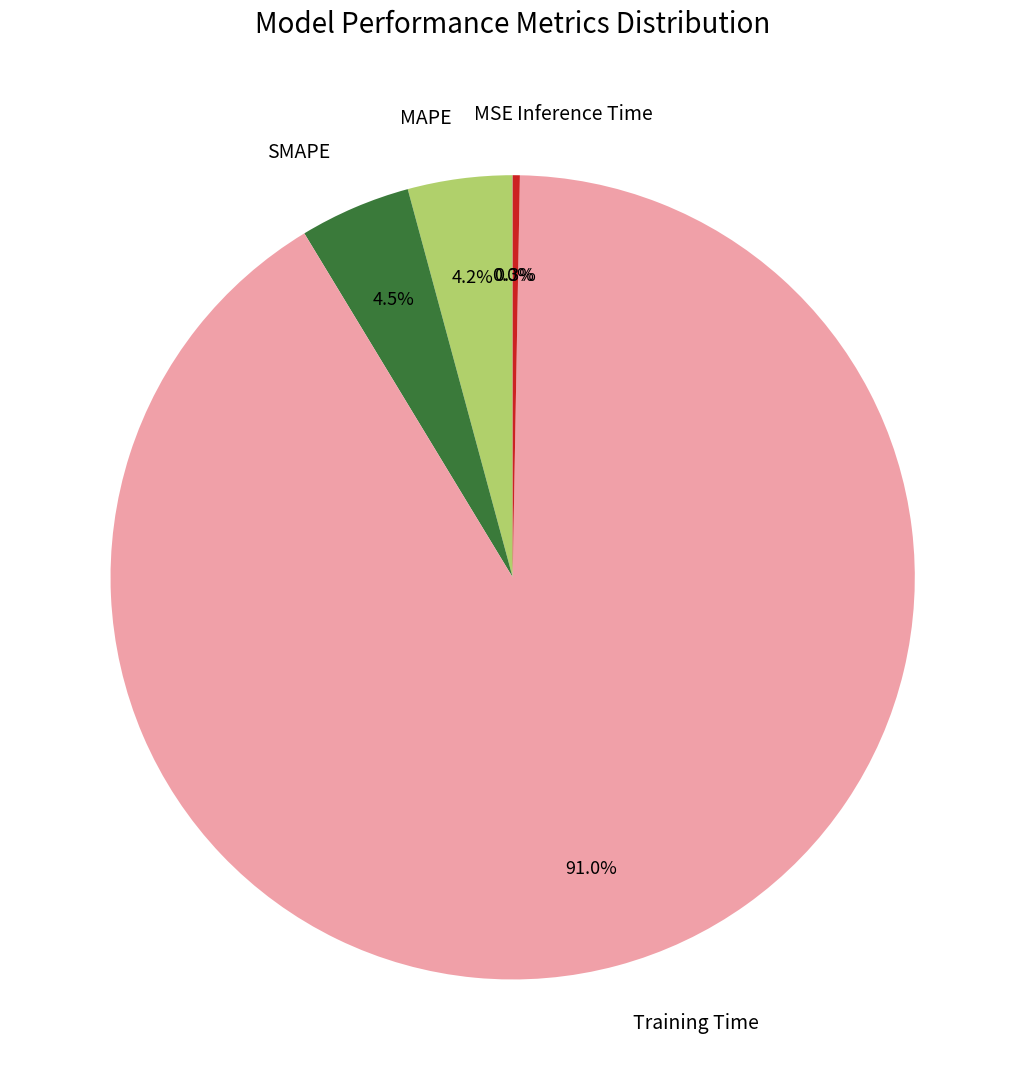

Which category has the biggest portion of the pie?

Training Time